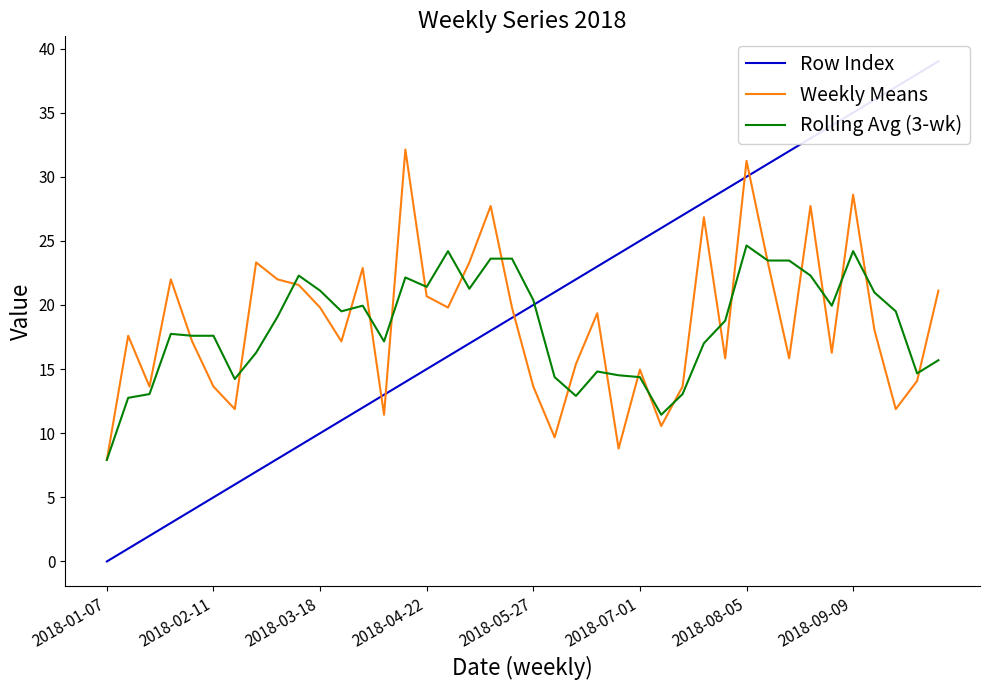

Is the value of Rolling Avg (3-wk) at 13 greater than the value of Weekly Means at 22?

Yes